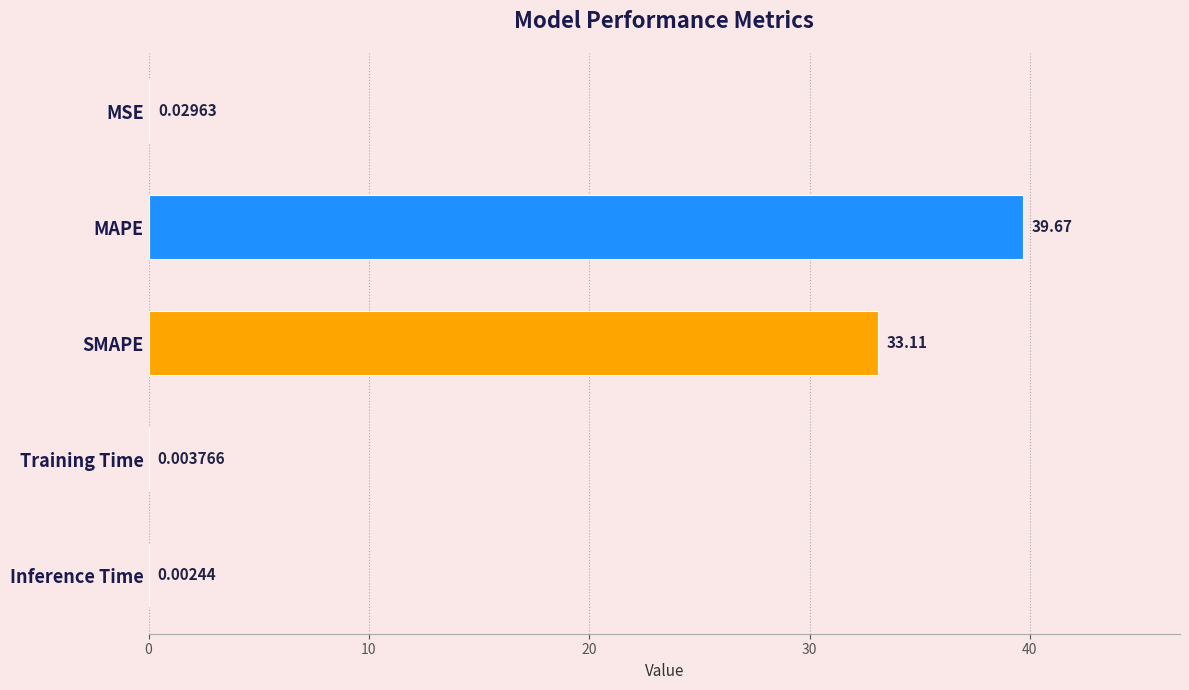

Which category has the highest value across all series?

MAPE